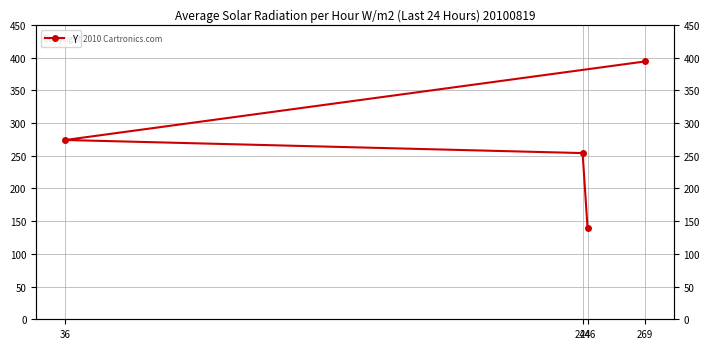

What is the label of the 1st point from the right?

269